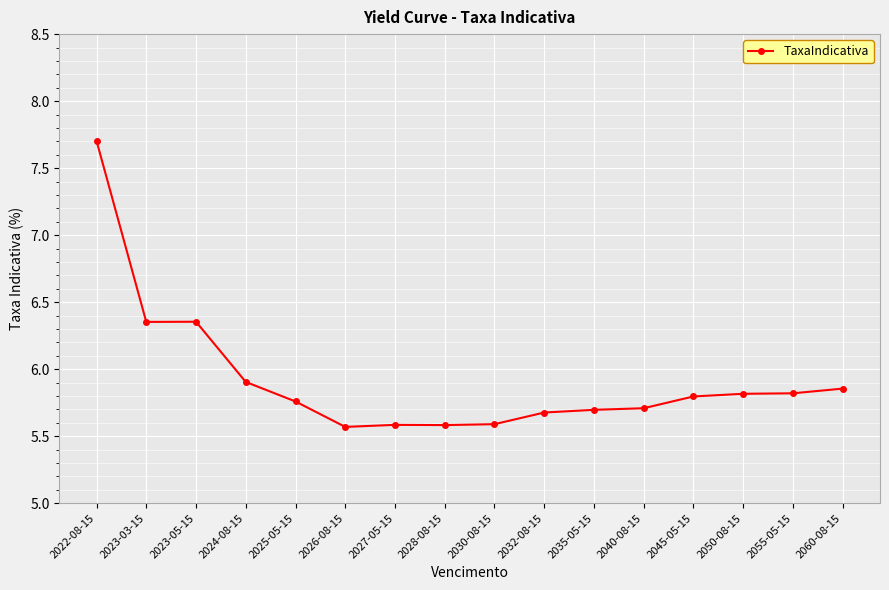

The chart shows a value of 5.9 at 2060-08-15. True or false?

True